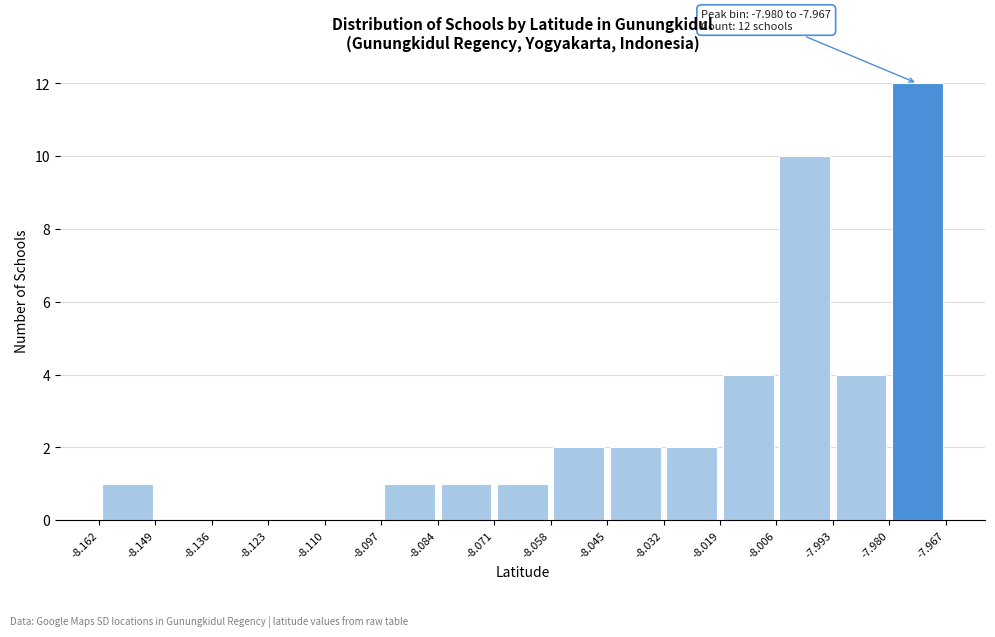

Over which range of the x-axis is the bar tallest?

-7.980 to -7.967